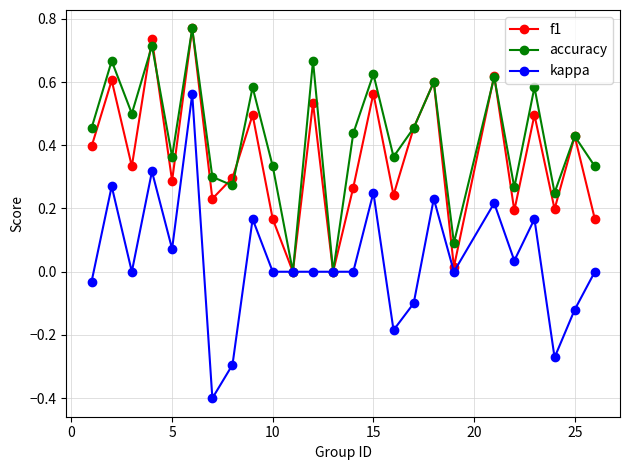

Count the number of categories in the chart.

25